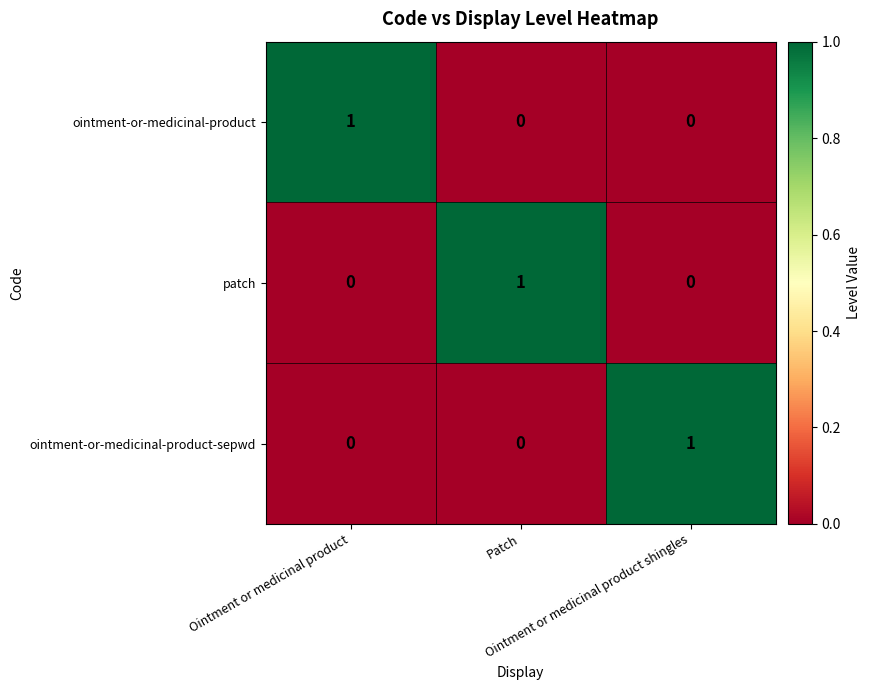

How many ointment-or-medicinal-product values are between 0 and 1?

3